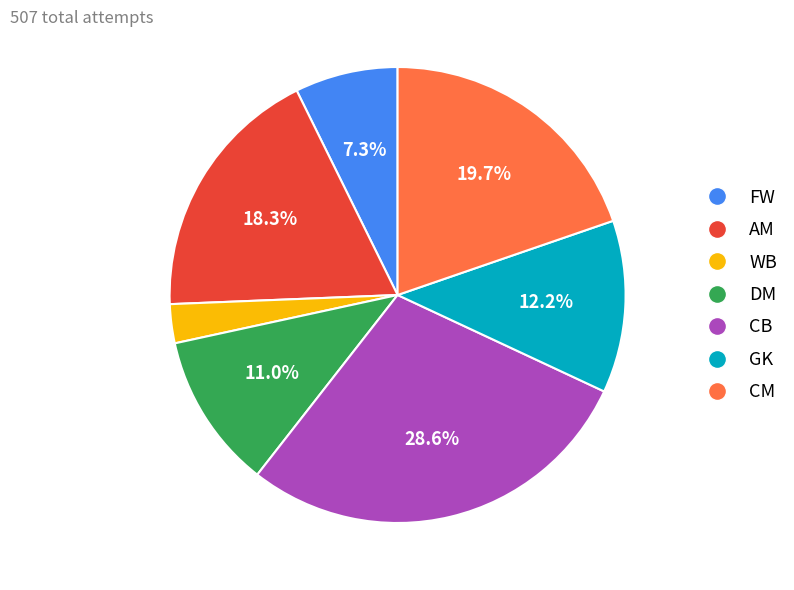

Does any single category account for the majority?

No